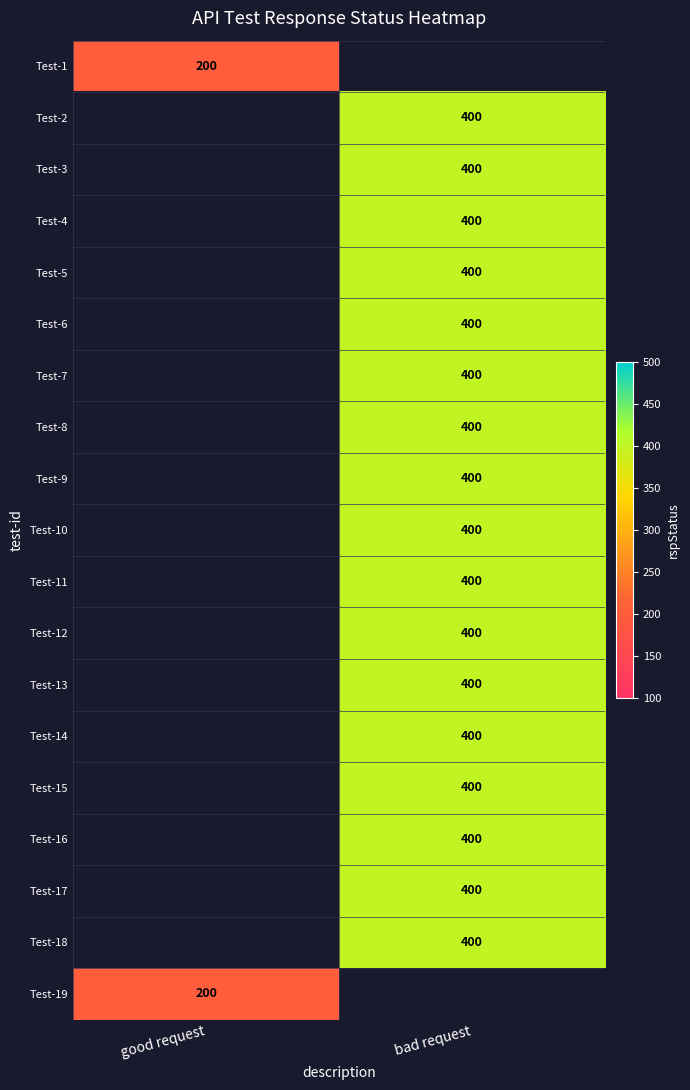

True or false: Test-9 has a value of 252.4 at bad request.

False